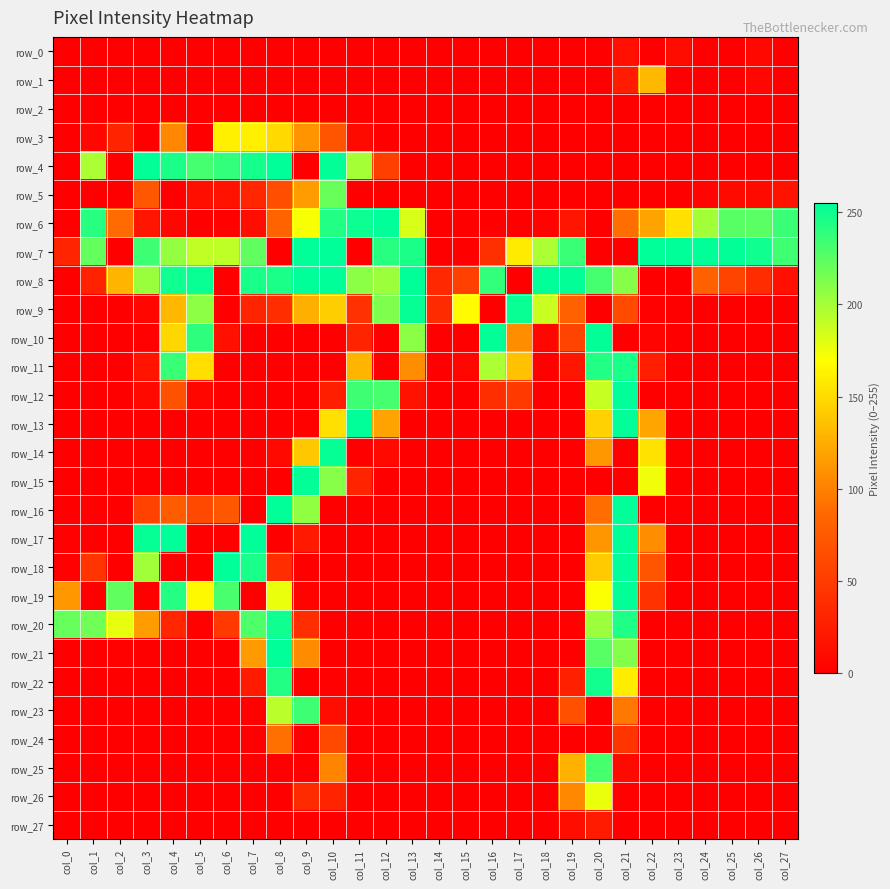

Between col_13 and col_23, which series saw the biggest shift?

row_8